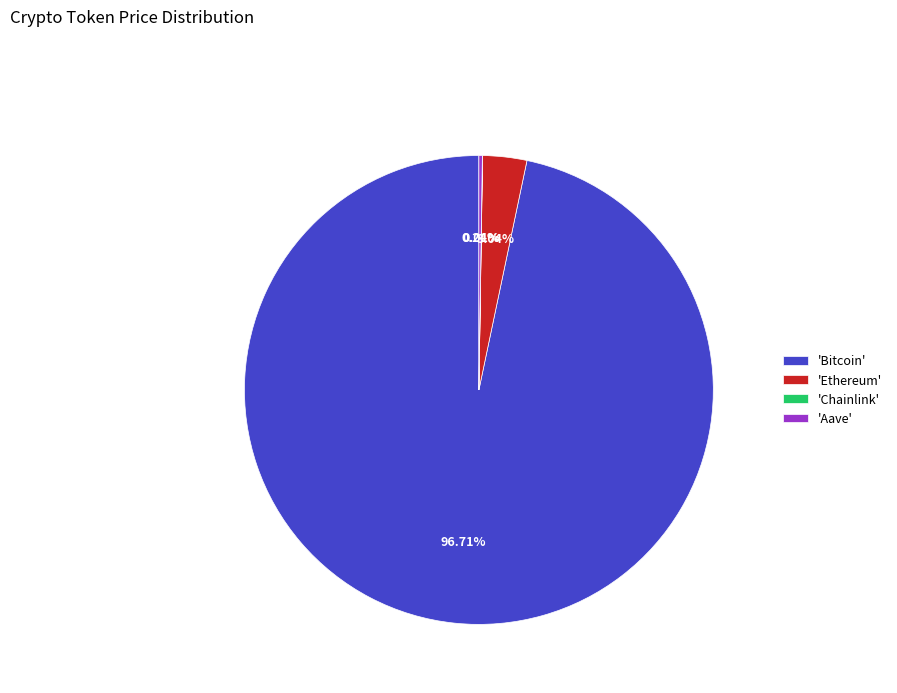

Which category accounts for the majority?

'Bitcoin'